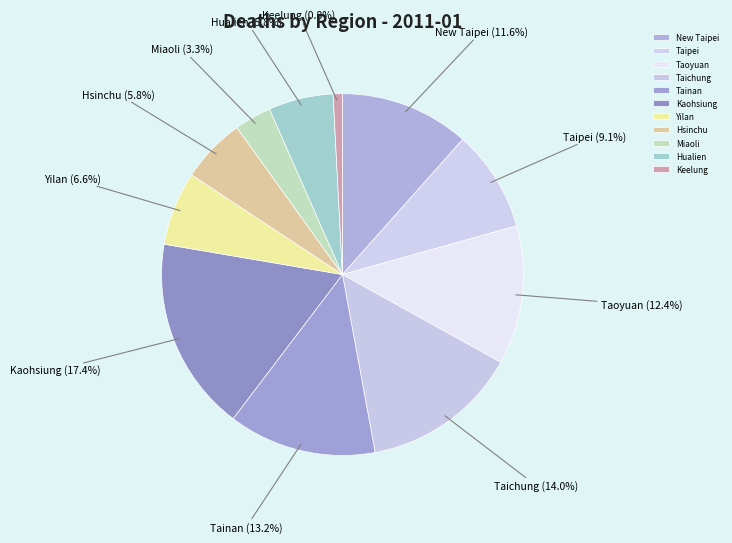

To the nearest percent, what is the average slice percentage?

9%